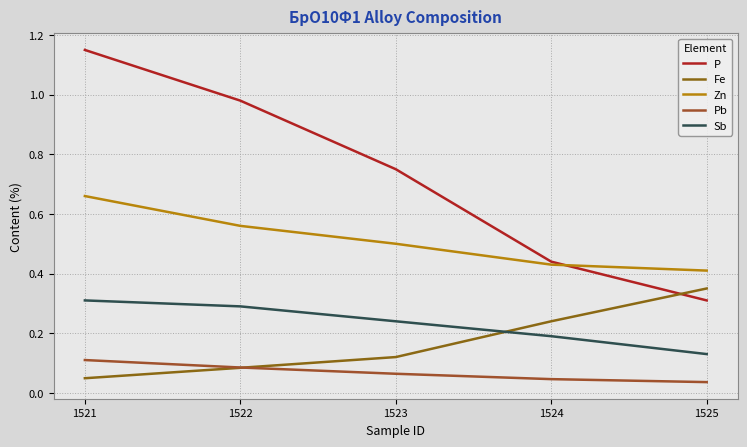

How many lines are shown in the chart?

5